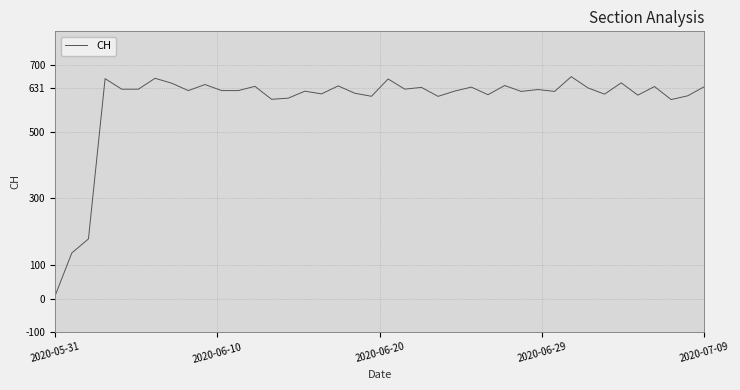

What is the difference between the maximum and minimum values?

655.4